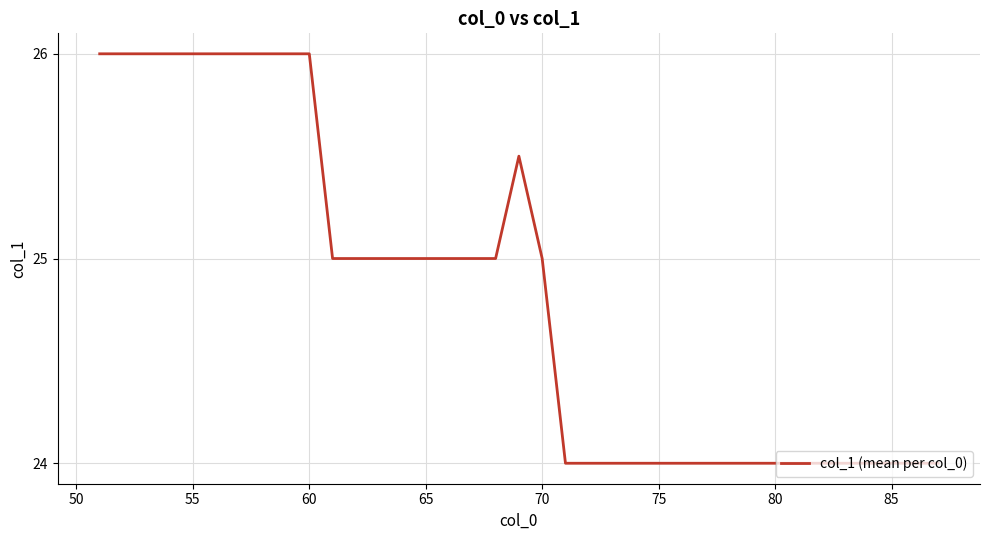

What is the minimum value shown in the chart?

24.0